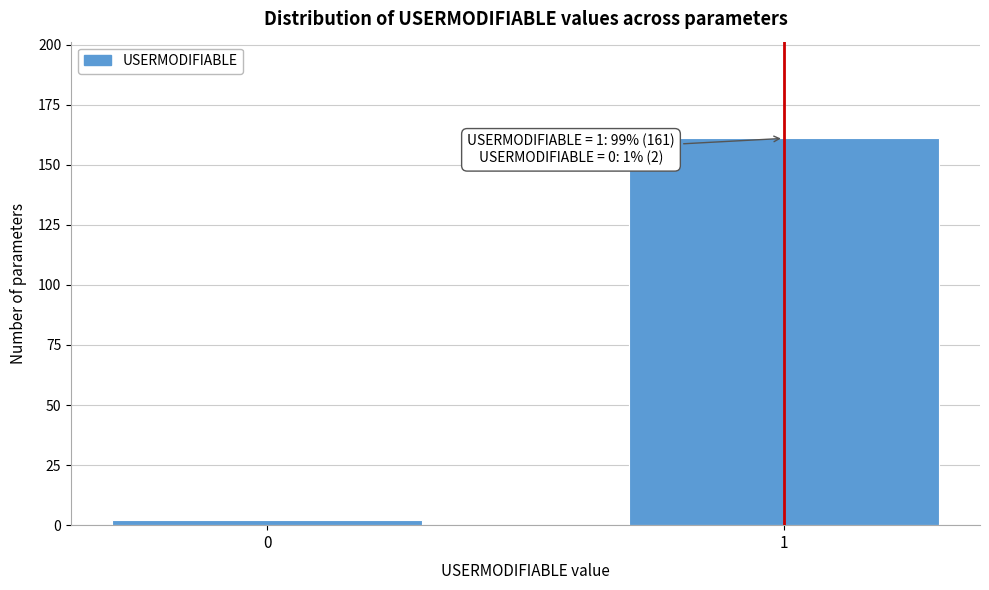

Reading left to right, transcribe all the data shown in this chart.

2	161